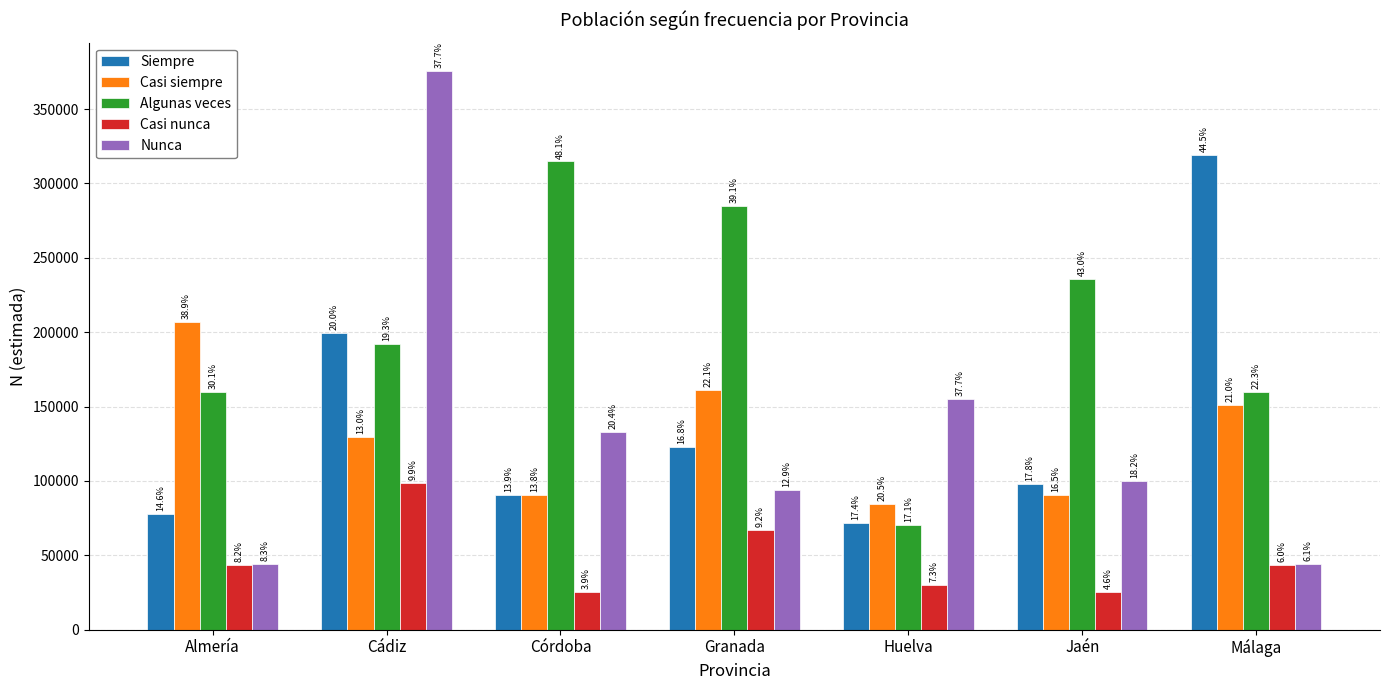

What is the label of the 4th bar from the right?

Granada